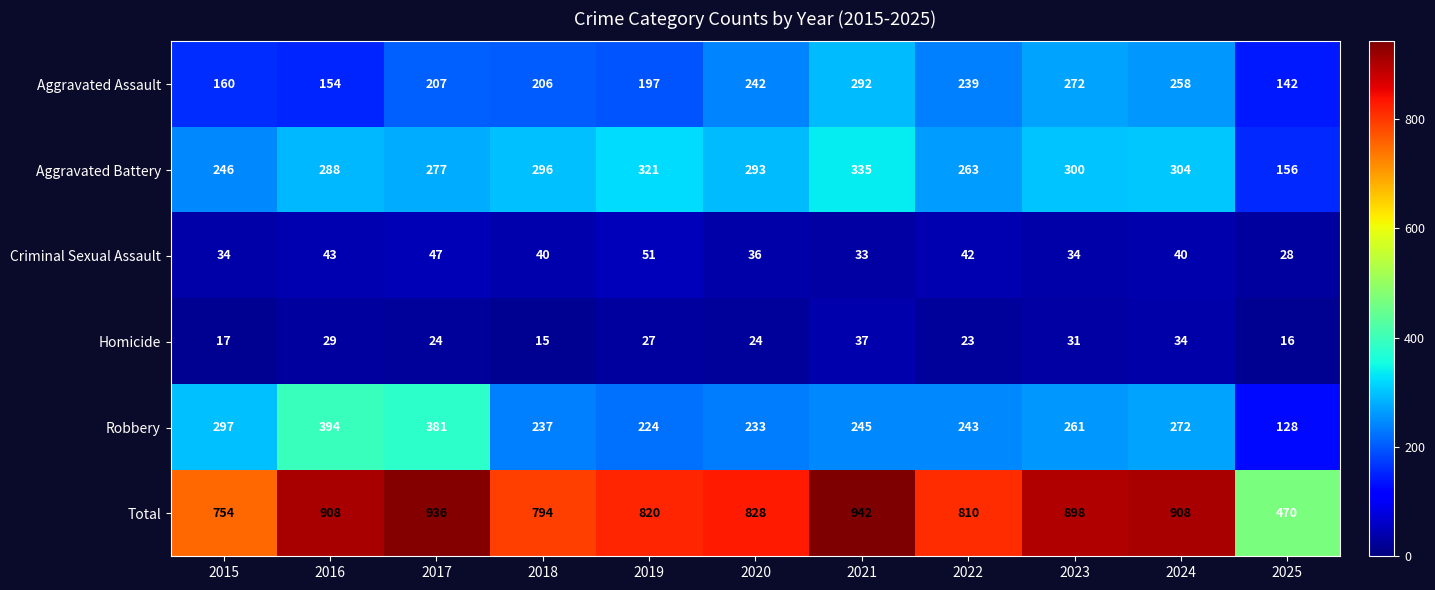

At 2015, list the series in order from smallest to largest.

Homicide, Criminal Sexual Assault, Aggravated Assault, Aggravated Battery, Robbery, Total